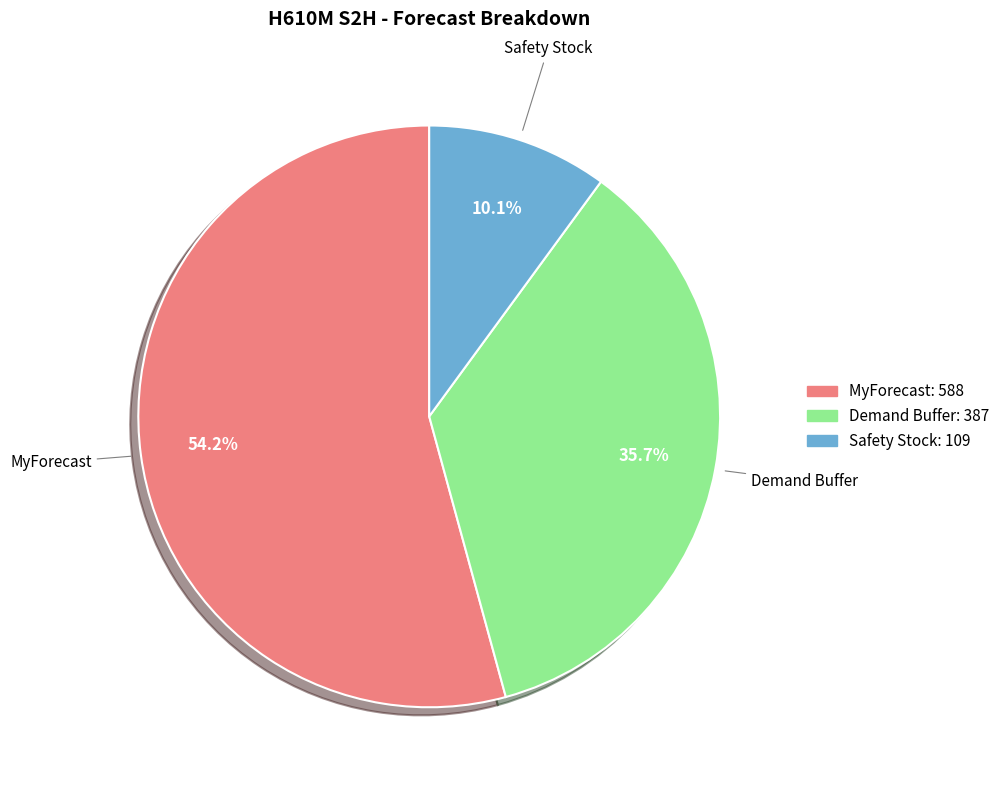

Is there any slice that represents more than half of the pie?

Yes